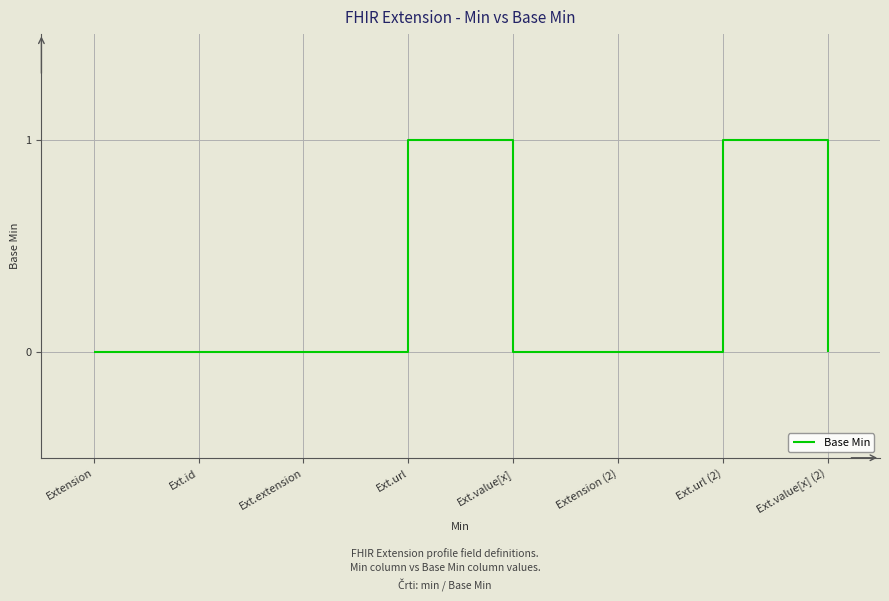

Is it true that the value at Ext.value[x] (2) is 0?

True